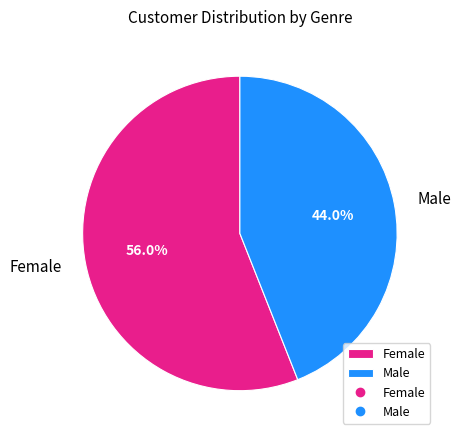

To the nearest percent, what percentage of the pie is Female?

56%